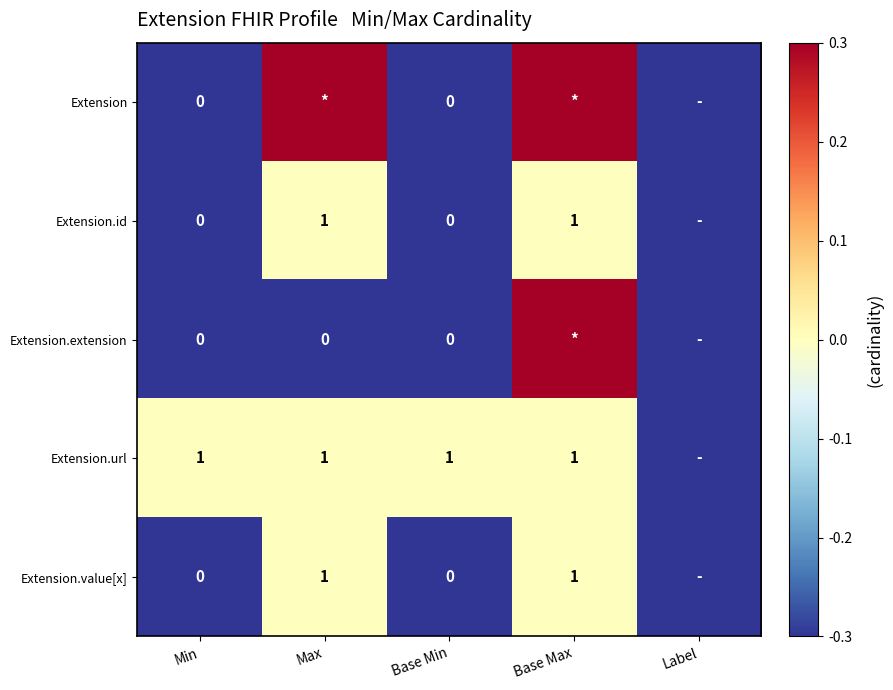

What is the total value across all series at Base Min?

1.0